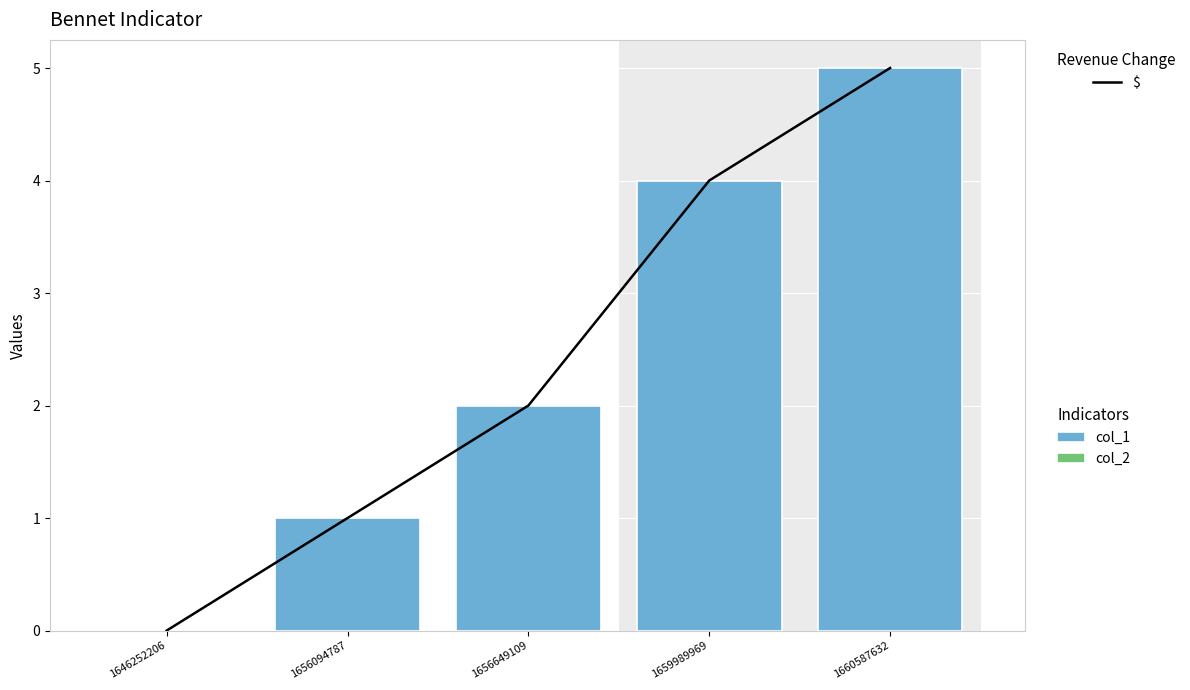

Rank the series at 1646252206 from highest to lowest value.

$ total, col_2, col_1